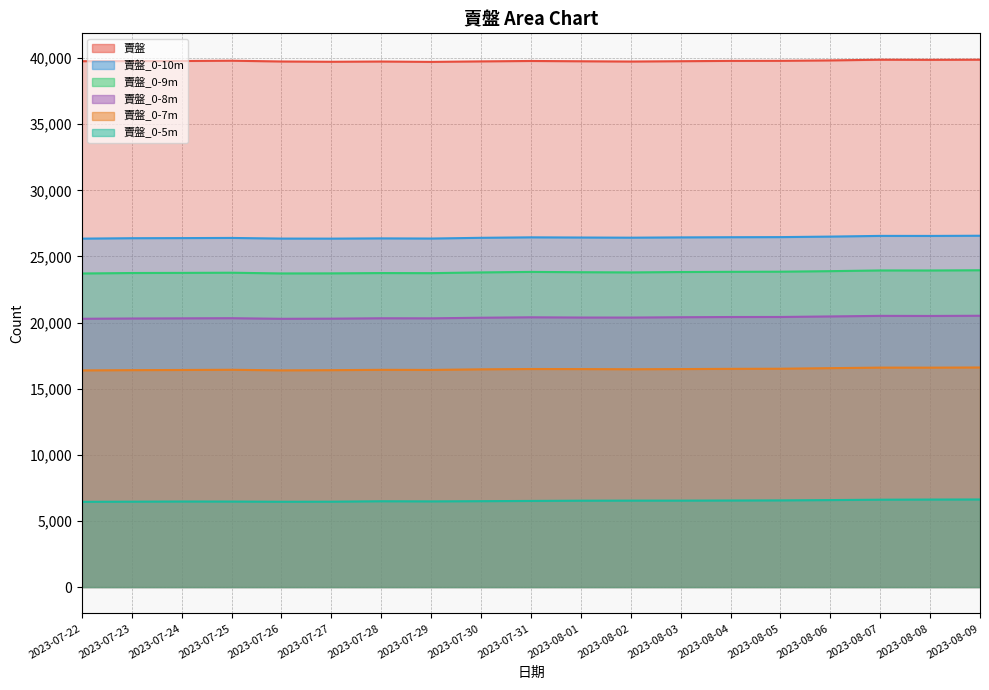

At which label does 賣盤_0-8m reach its minimum?

2023-07-26